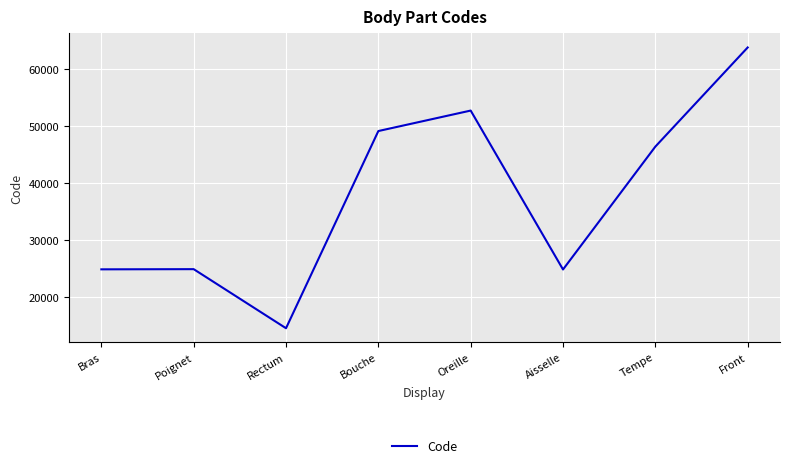

What is the average value?

37687